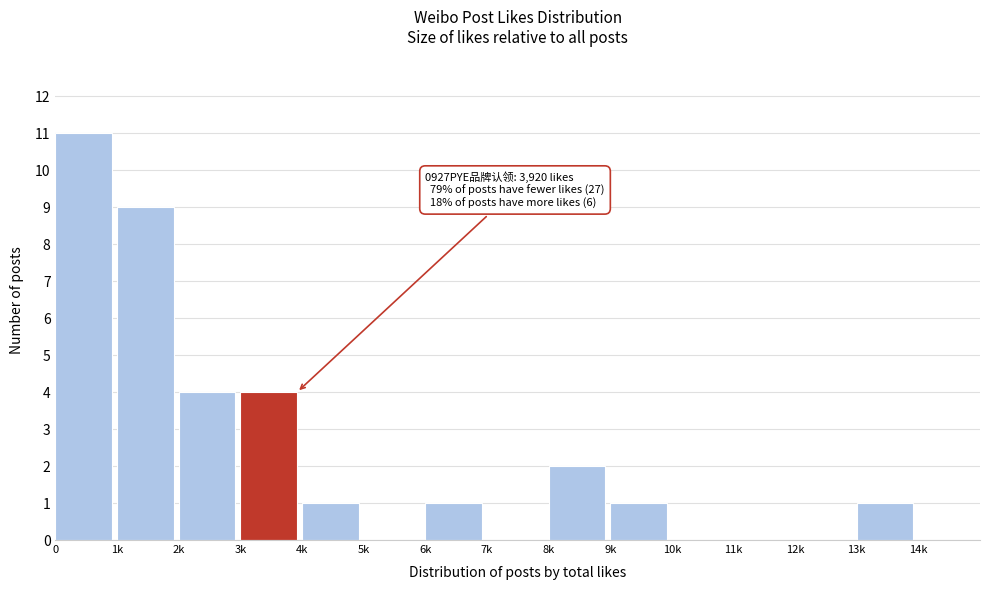

Reading left to right, transcribe all the data shown in this chart.

0=11	1k=9	2k=4	3k=4	4k=1	5k=0	6k=1	7k=0	8k=2	9k=1	10k=0	11k=0	12k=0	13k=1